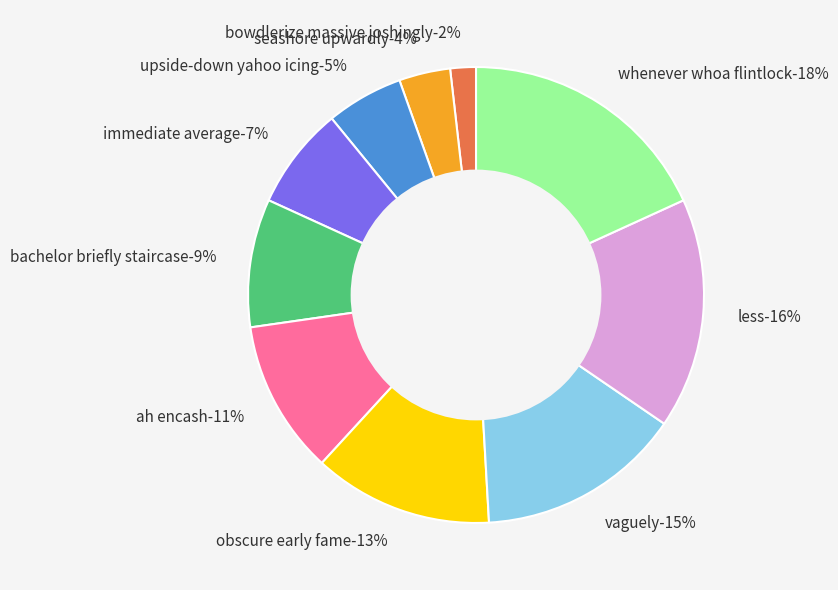

How many segments does this pie chart have?

10